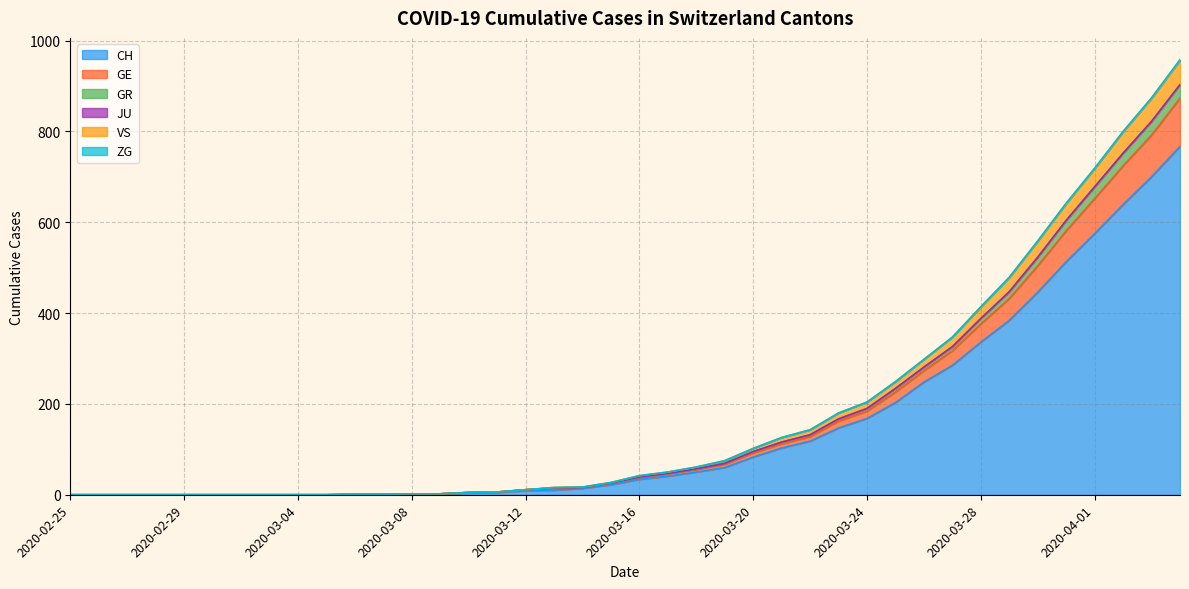

How many lines are shown in the chart?

6